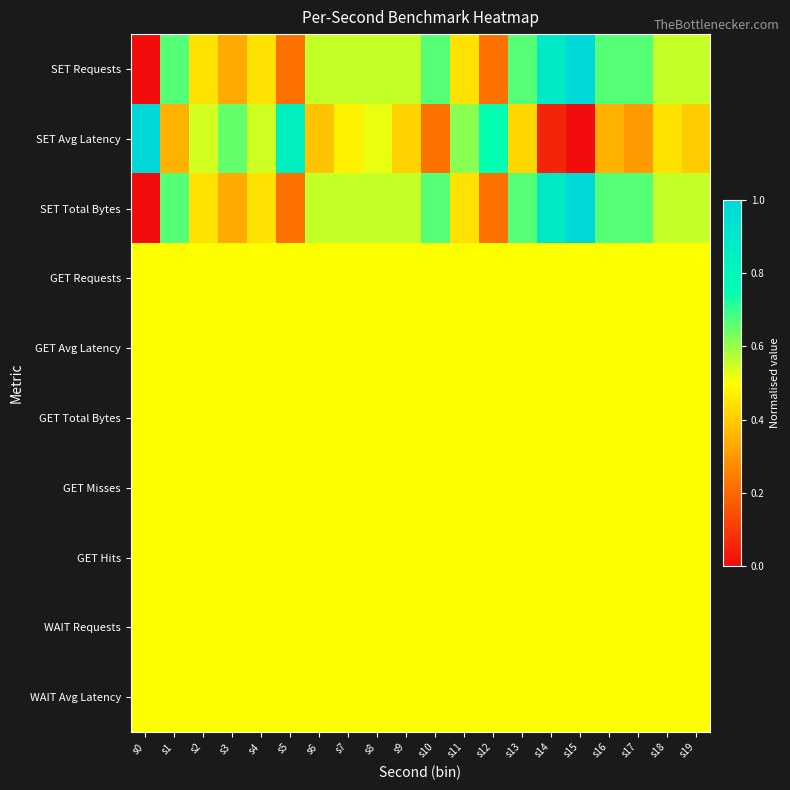

What is the spread (max minus min) of values at s16?

0.3